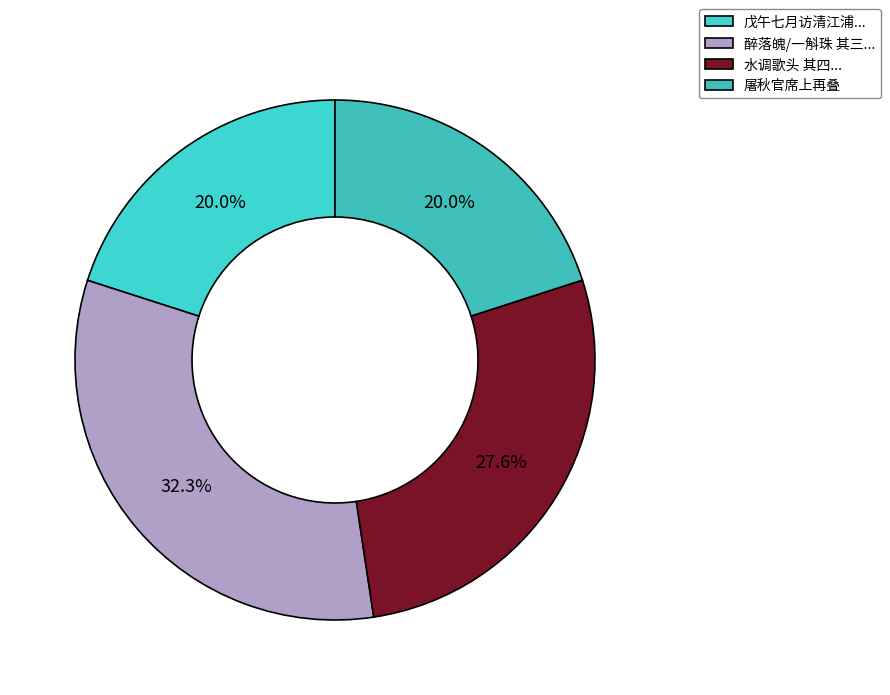

What is the smallest slice in the pie chart?

屠秋官席上再叠